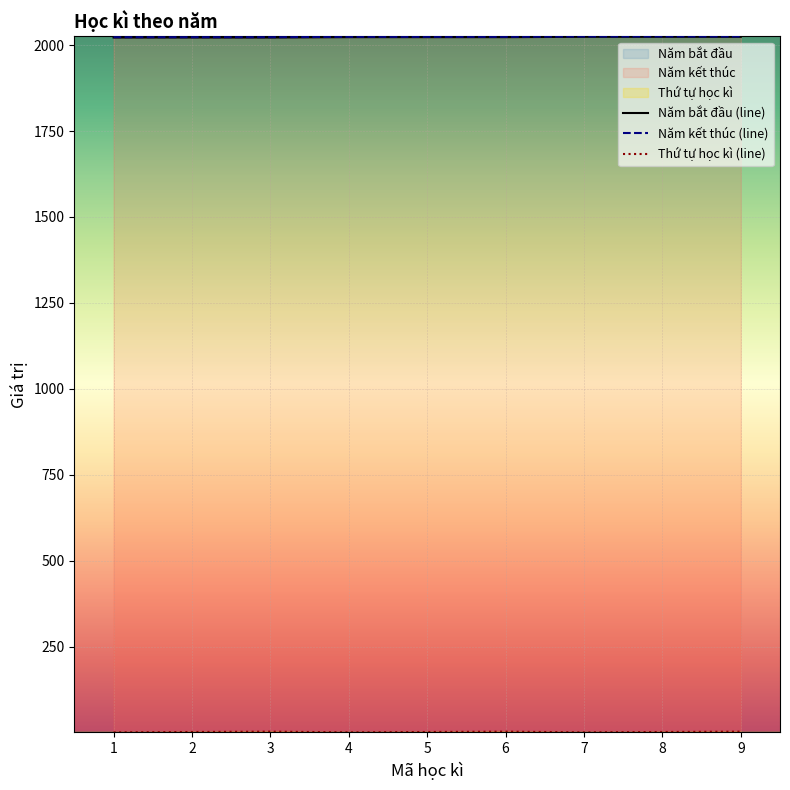

At 3, list the series in order from smallest to largest.

Thứ tự học kì (line), Năm bắt đầu (line), Năm kết thúc (line)